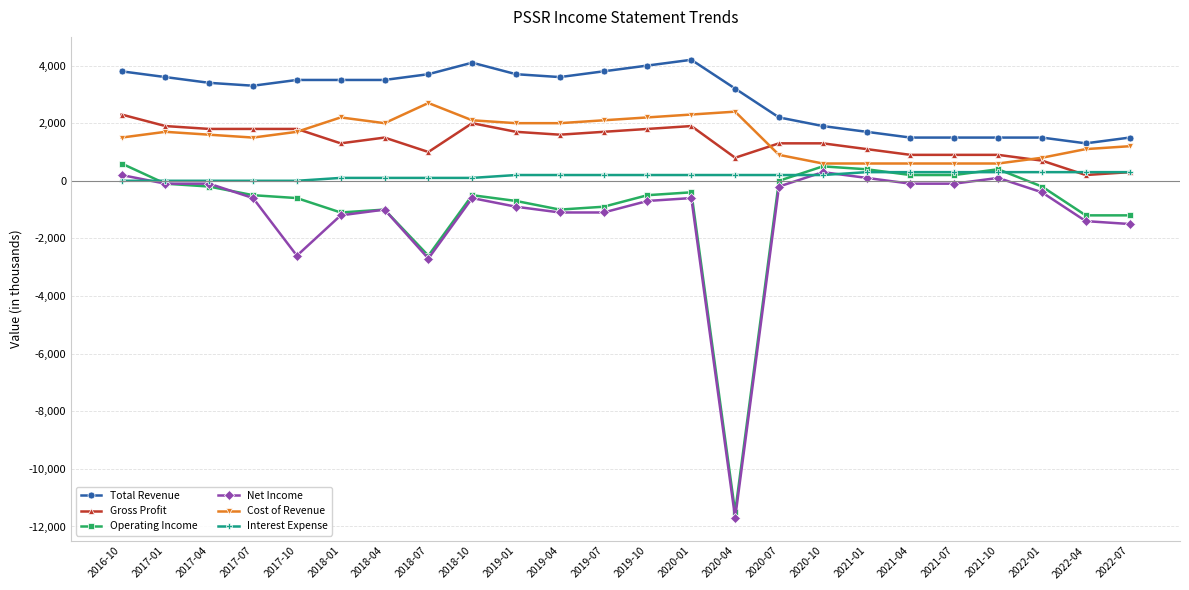

True or false: Operating Income has more than 0 interior local peaks.

True